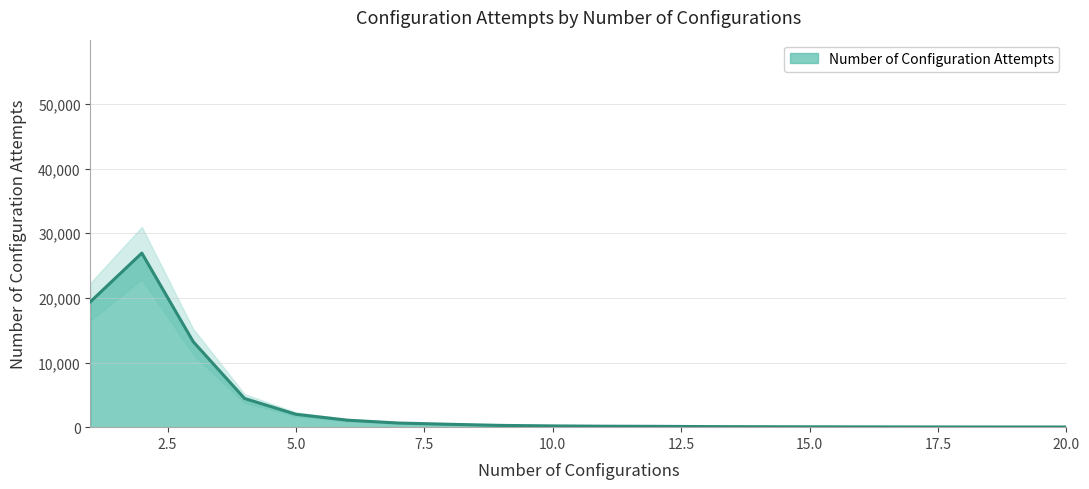

True or false: the data shows 265 at 10.

True